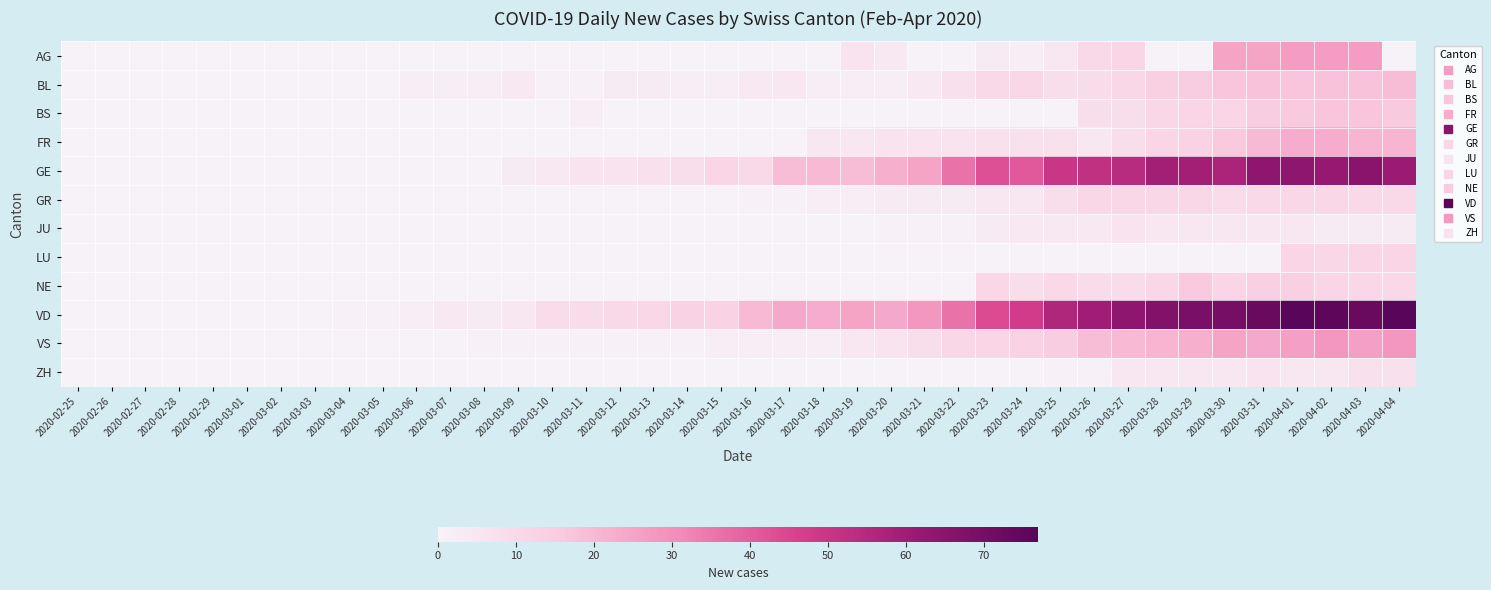

What is the maximum value shown in the chart?

77